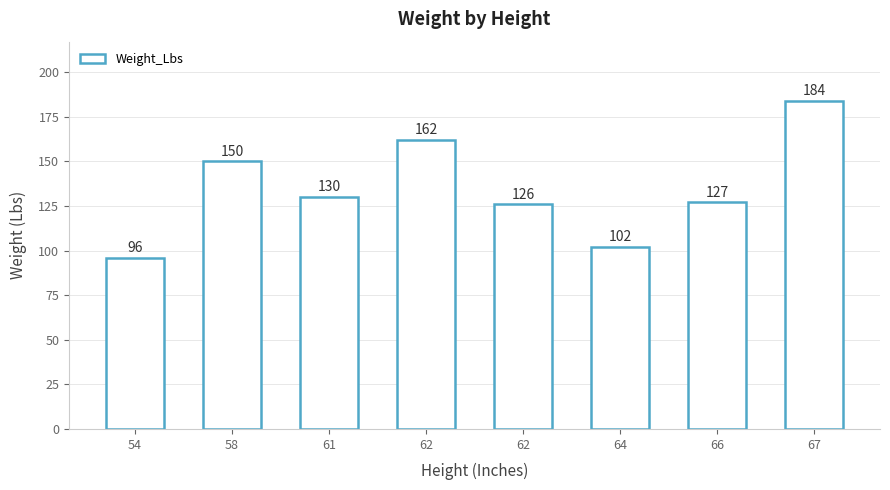

The value at 62 is 220. True or false?

False